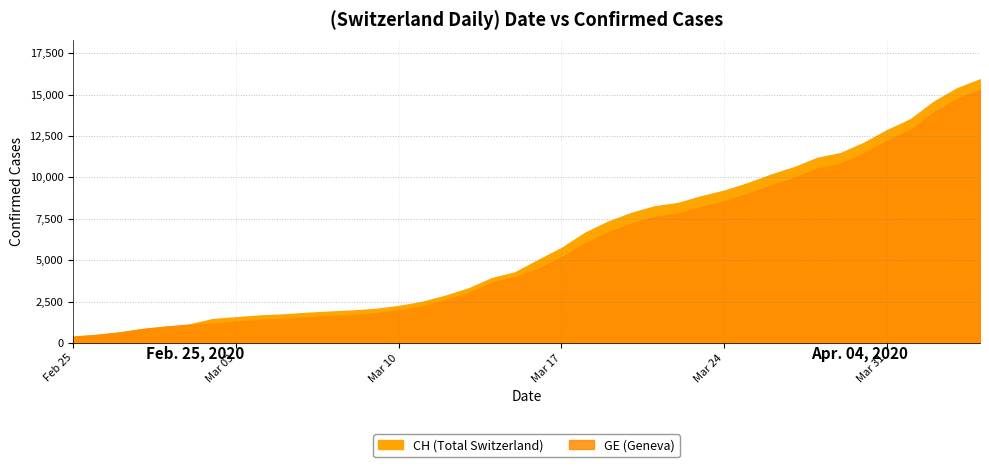

What is the difference between the GE values at 2020-03-29 and 2020-03-08?

9144